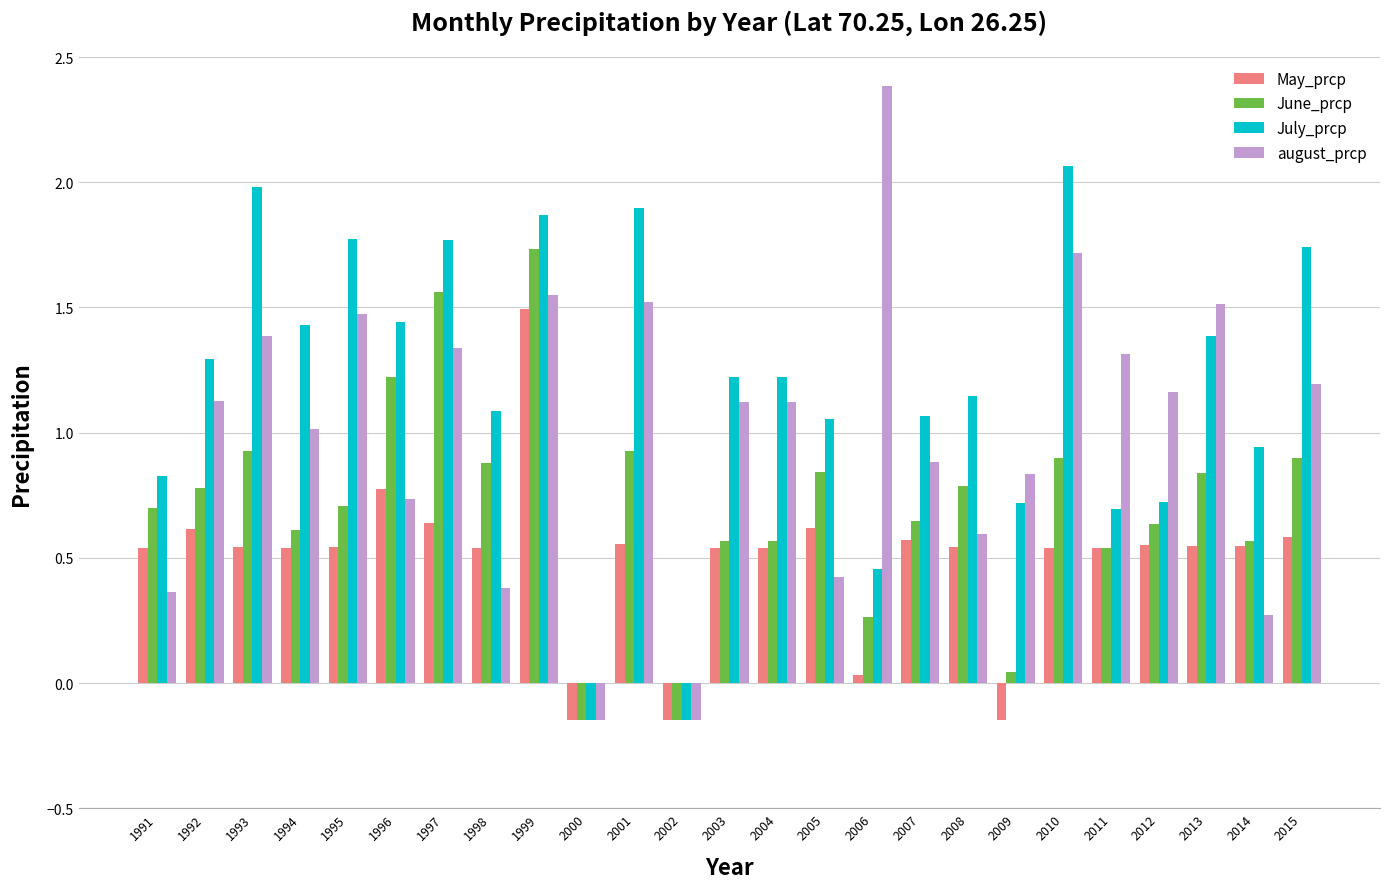

True or false: august_prcp has a value of 1.5 at 2013.

True